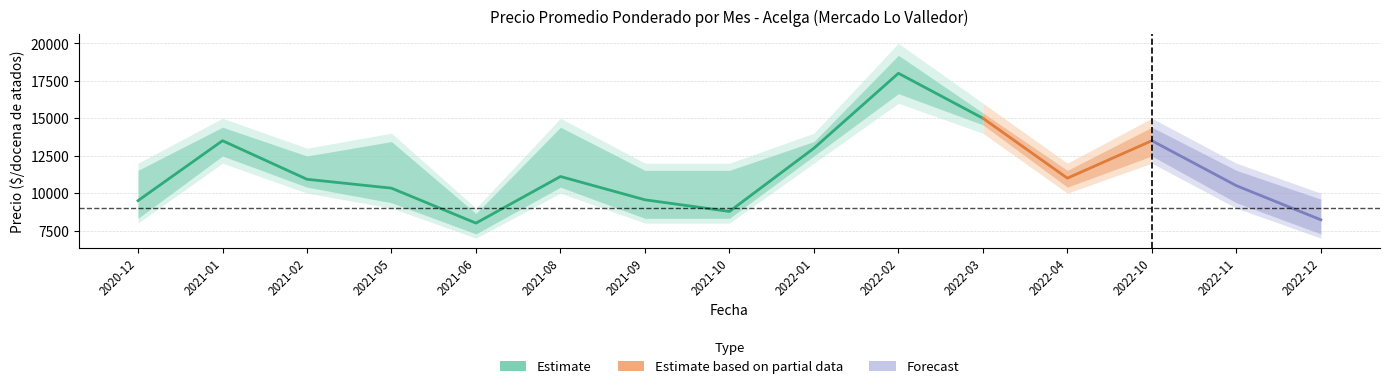

The Precio_min series shows 8000 at 2021-09. True or false?

True